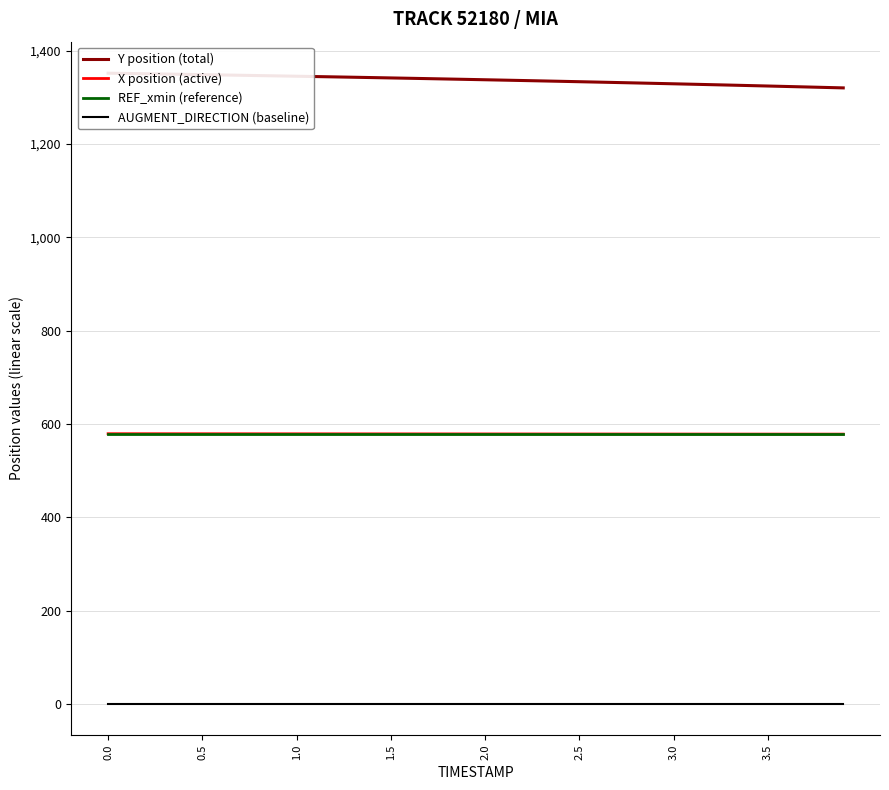

Is the value of REF_xmin (reference) at 0.0 greater than the value of X position (active) at 33?

No